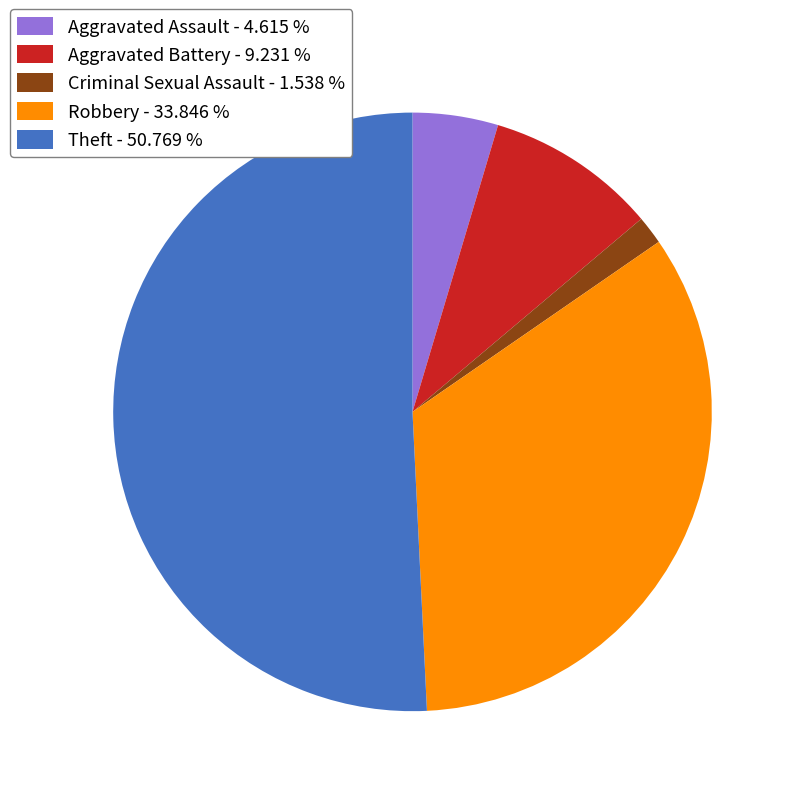

Which slice is the smallest?

Criminal Sexual Assault